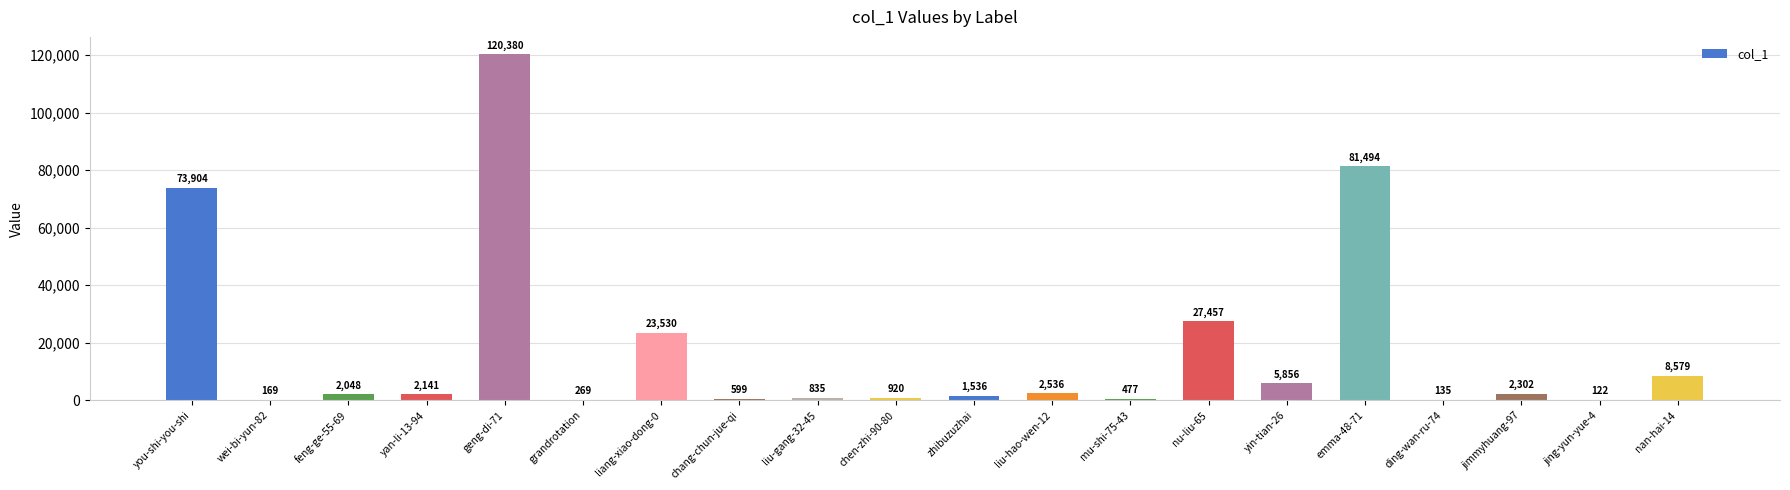

True or false: the data shows 5856 at yin-tian-26.

True